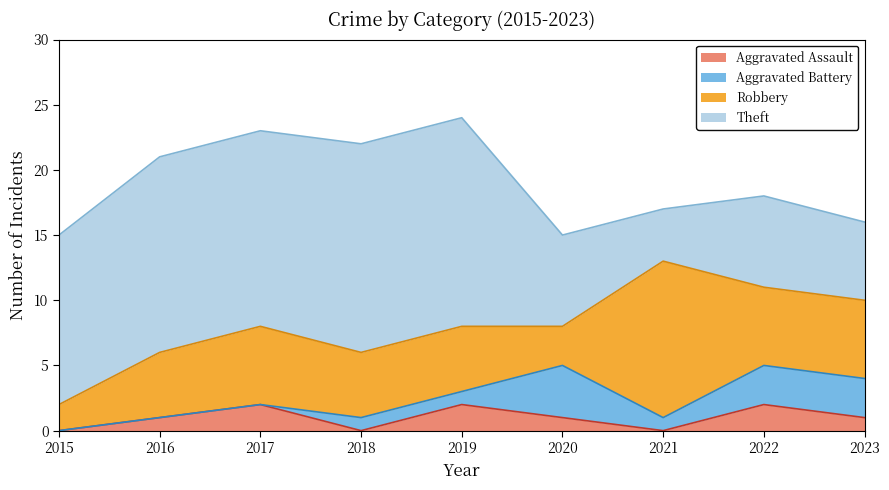

Between 2015 and 2019, which is larger?

2019